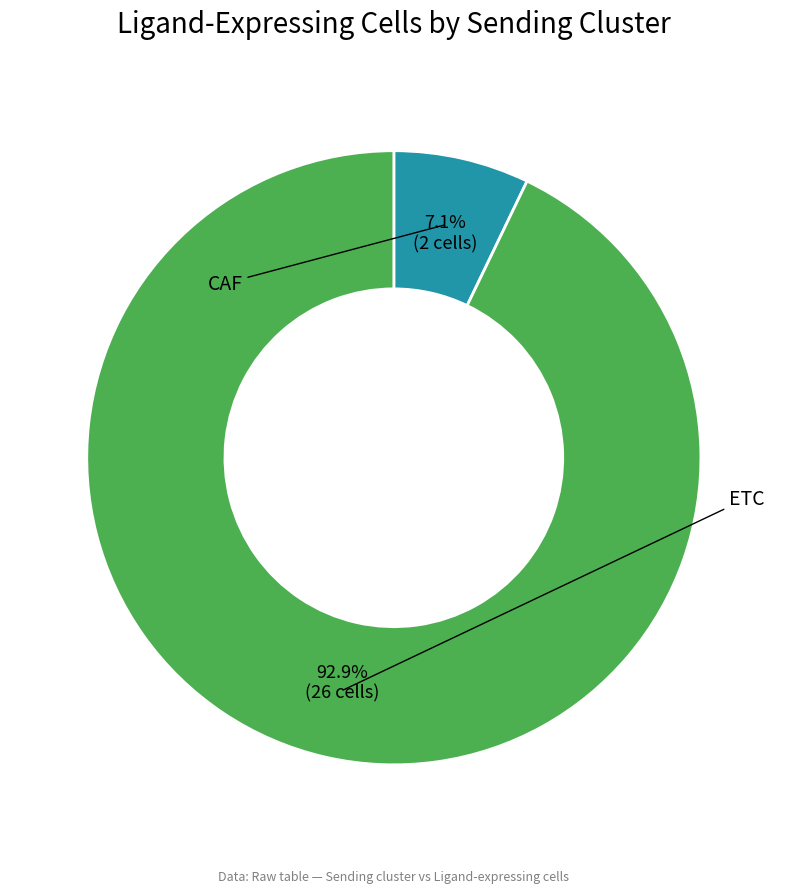

How many slices are in this pie chart?

2